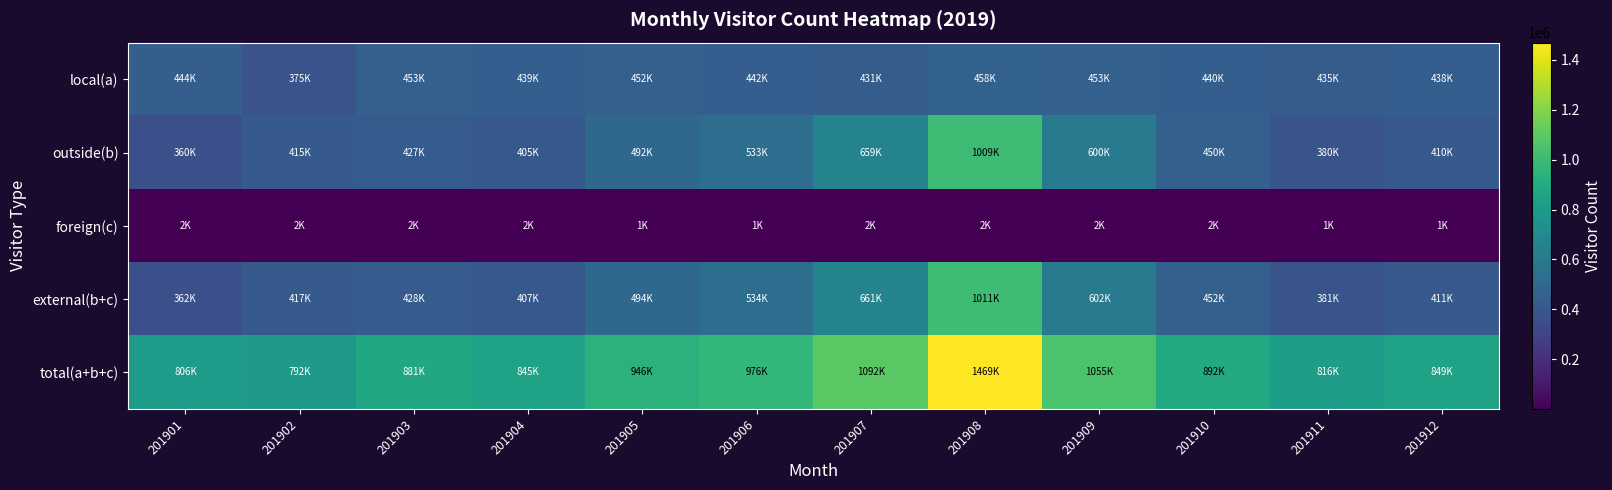

At how many categories does at least one series exceed 428672?

12